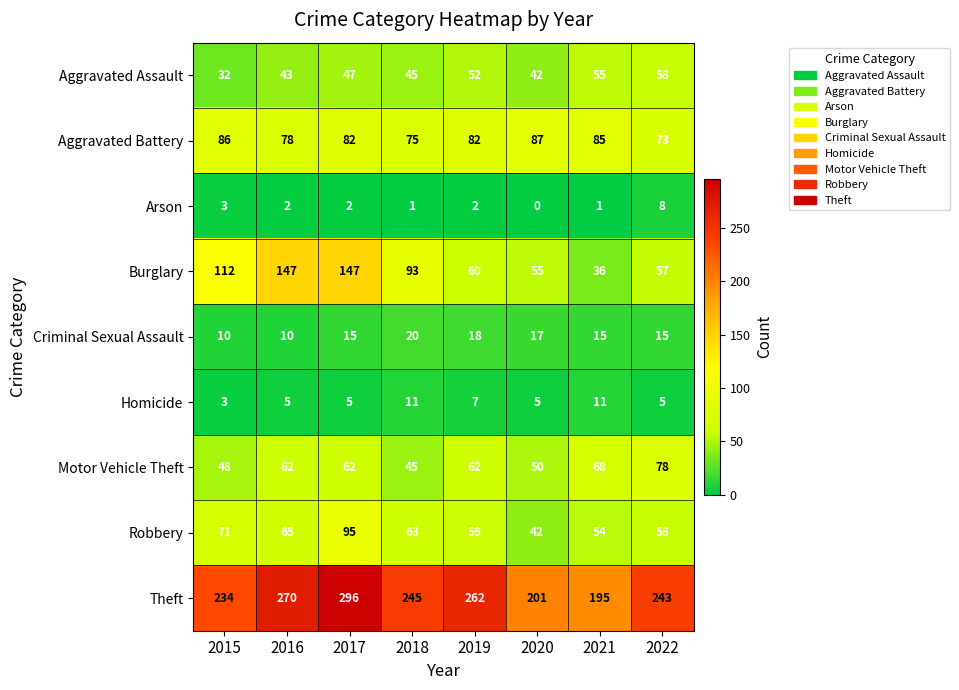

Is it true that Theft equals 384 at 2016?

False